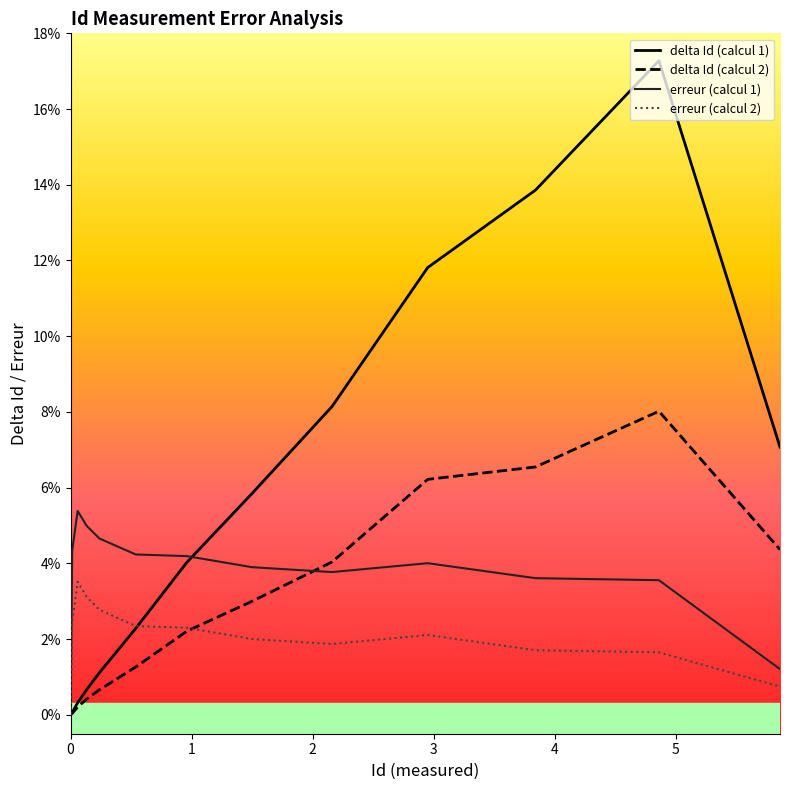

What is the sum of all delta Id (calcul 1) values?

0.7